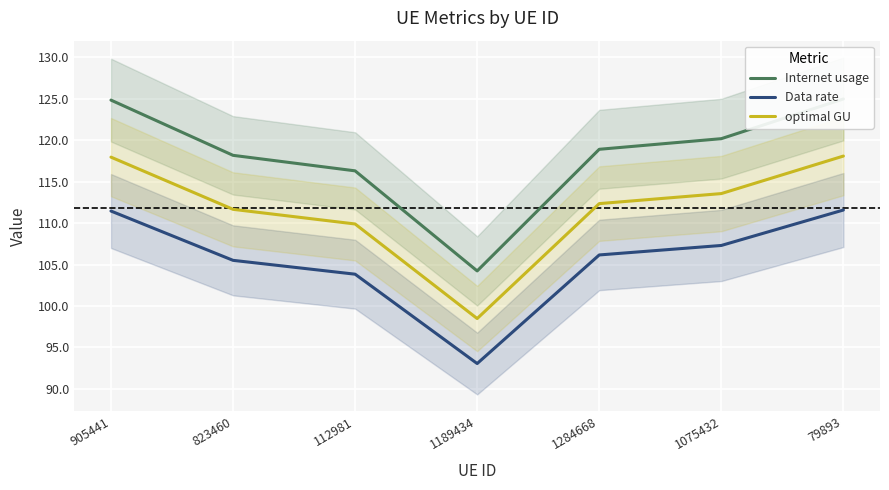

What position from the right is 112981?

5